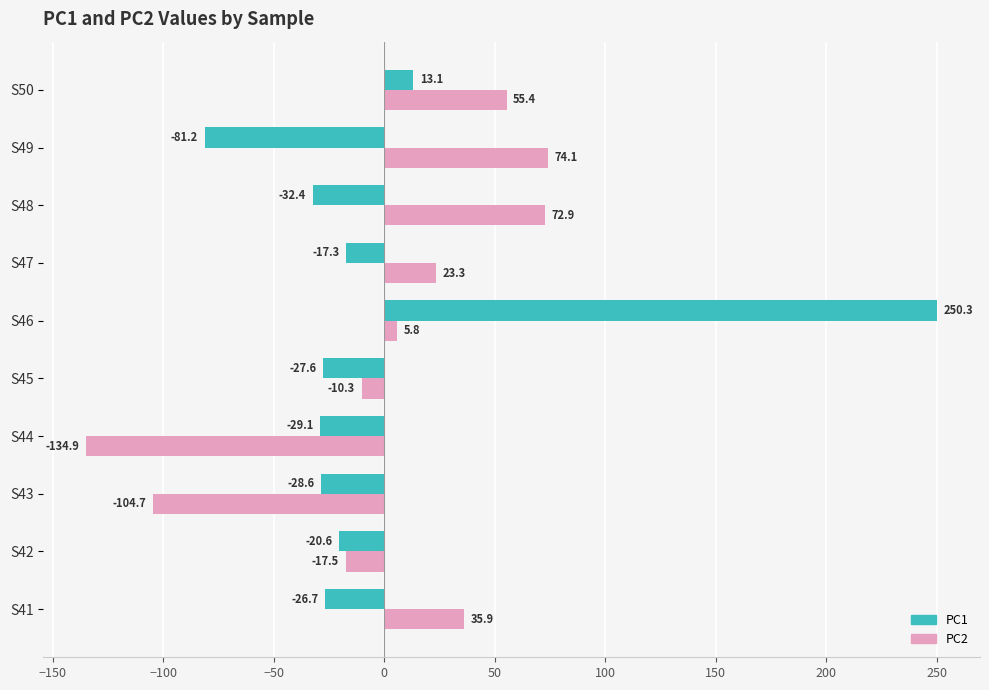

Between S49 and S50, which series saw the biggest shift?

PC1